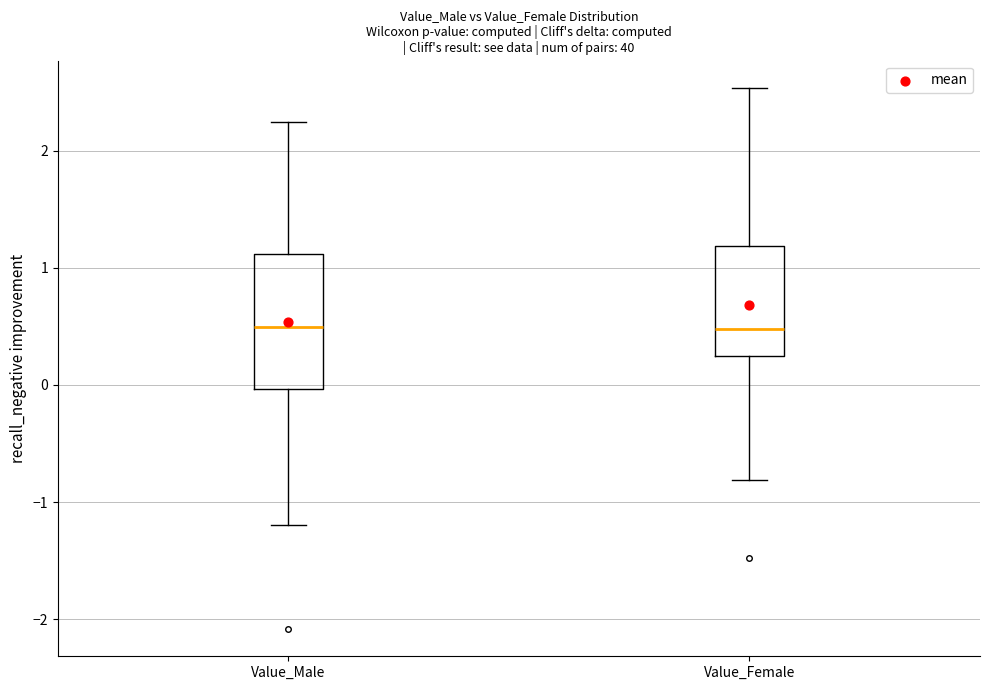

Where does the upper whisker of the box for Value_Female end on the y-axis? The values are not printed on the chart, so give them approximately, as read against the axis.

2.5